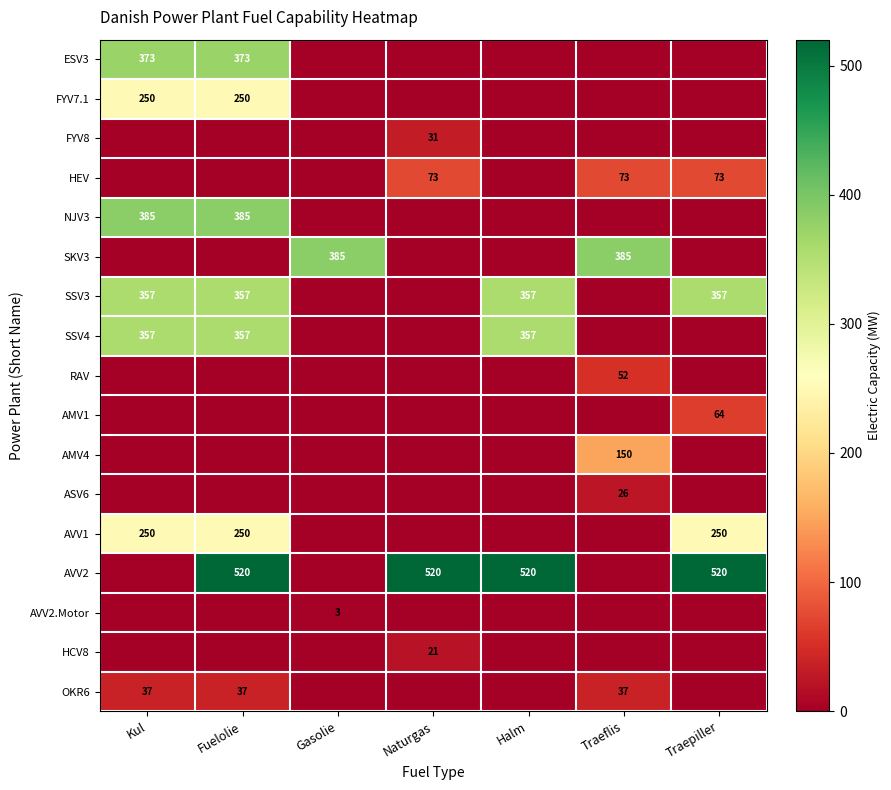

What is the spread (max minus min) of values at Fuelolie?

520.0